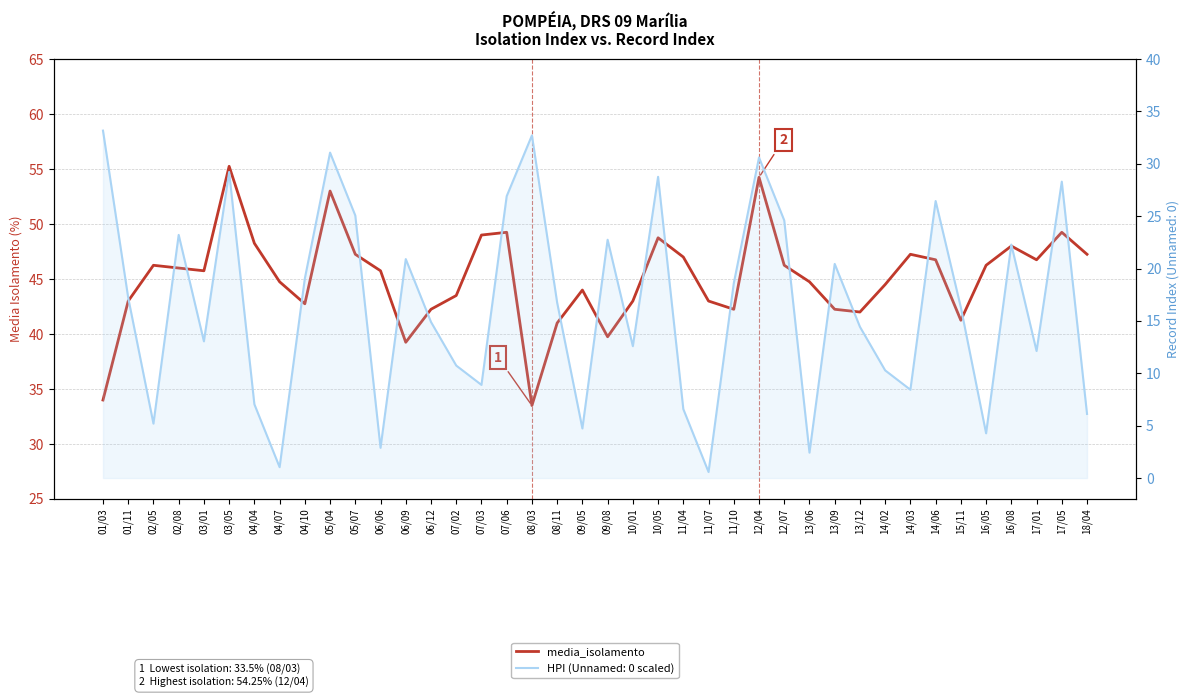

Which category has the lowest value across all series?

08/03